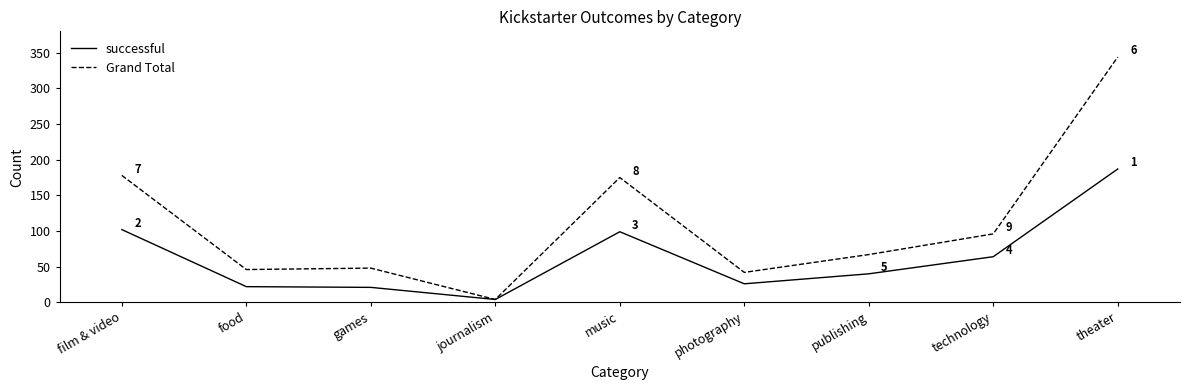

What are all the series names shown in the legend?

successful, Grand Total